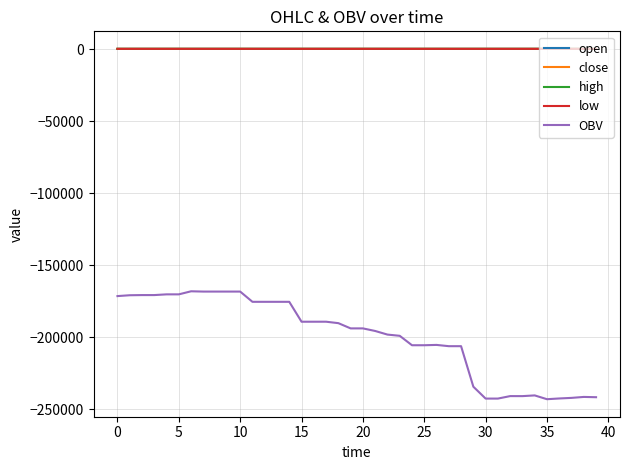

True or false: OBV and close intersect in this chart.

False